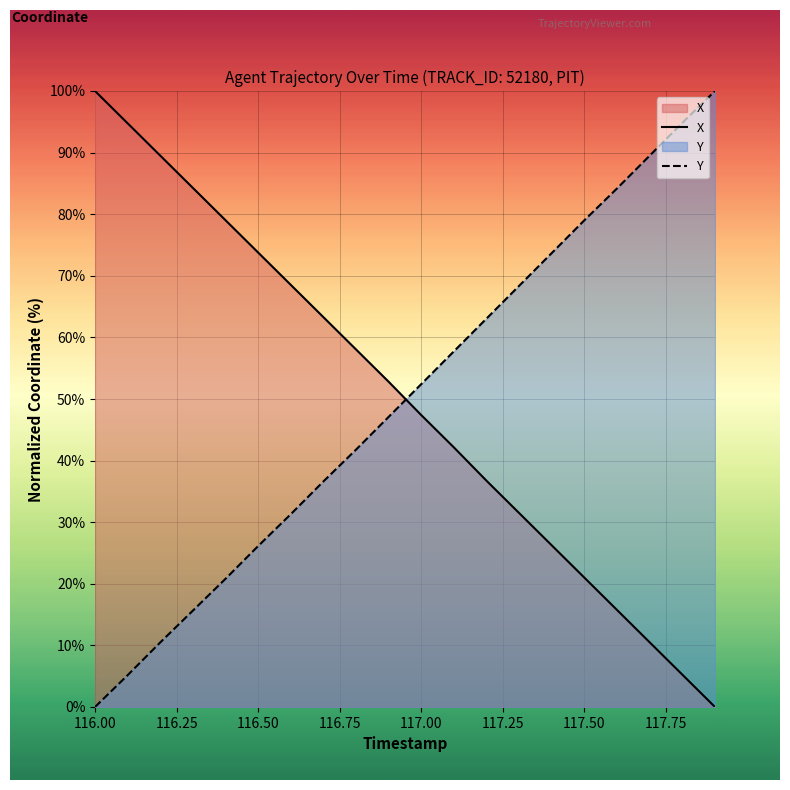

The X series shows 41.1 at 116.50. True or false?

False